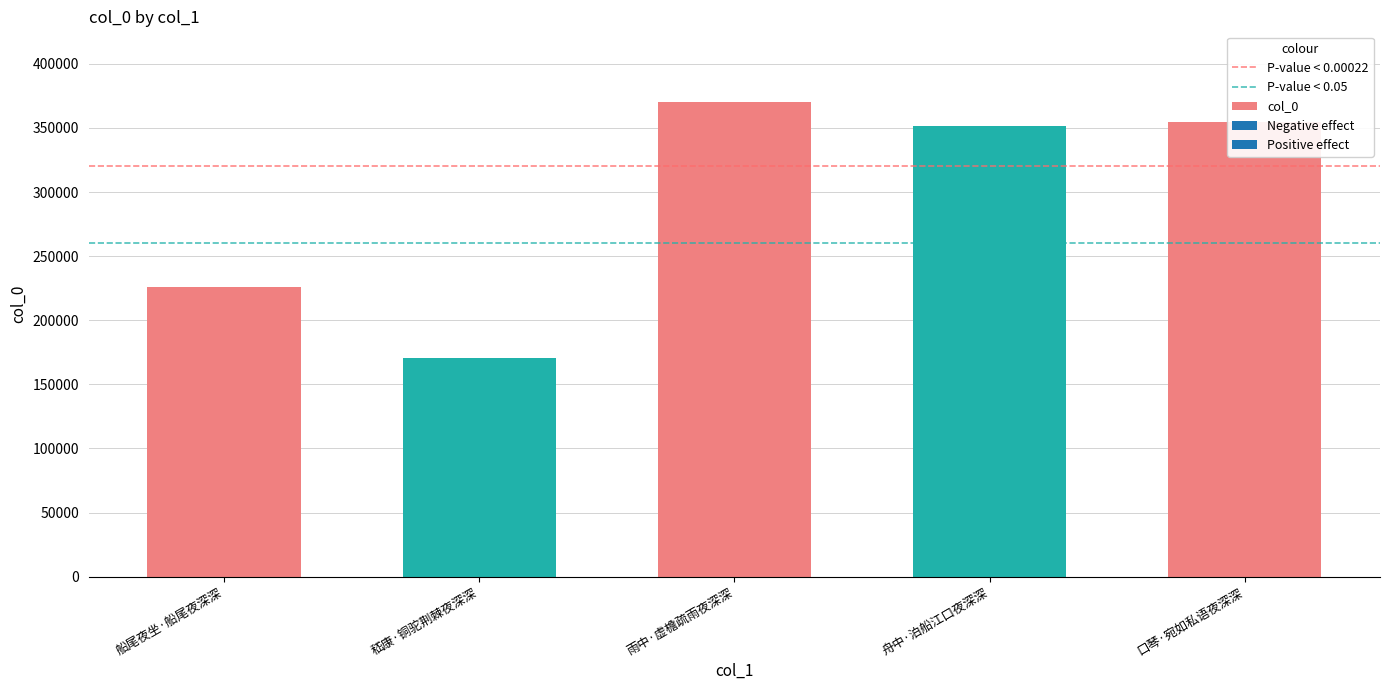

What is the maximum value shown in the chart?

369862